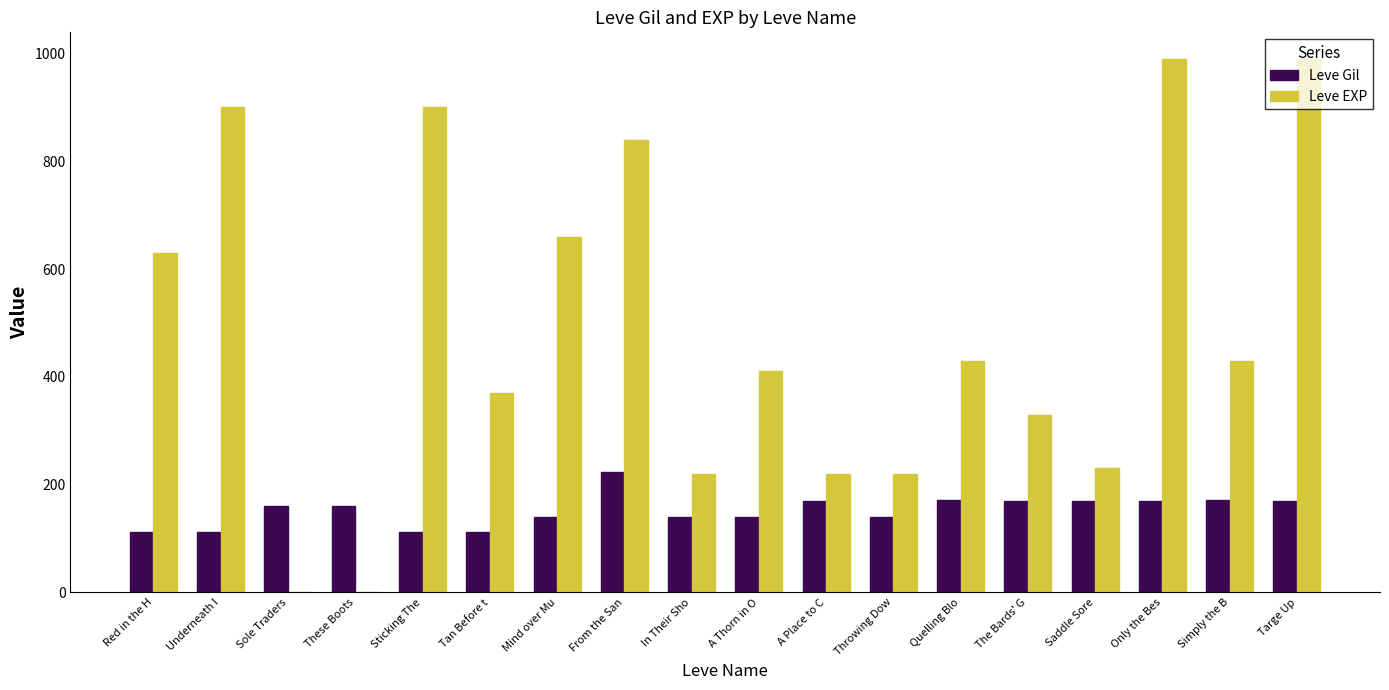

What is the sum of all Leve Gil values?

2746